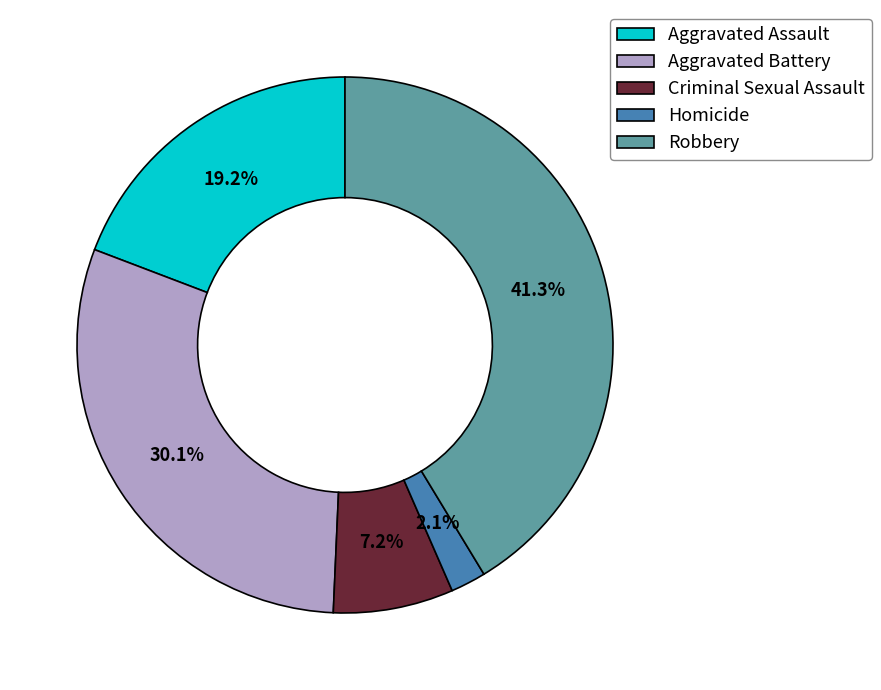

To the nearest percent, what portion does Aggravated Battery represent?

30%